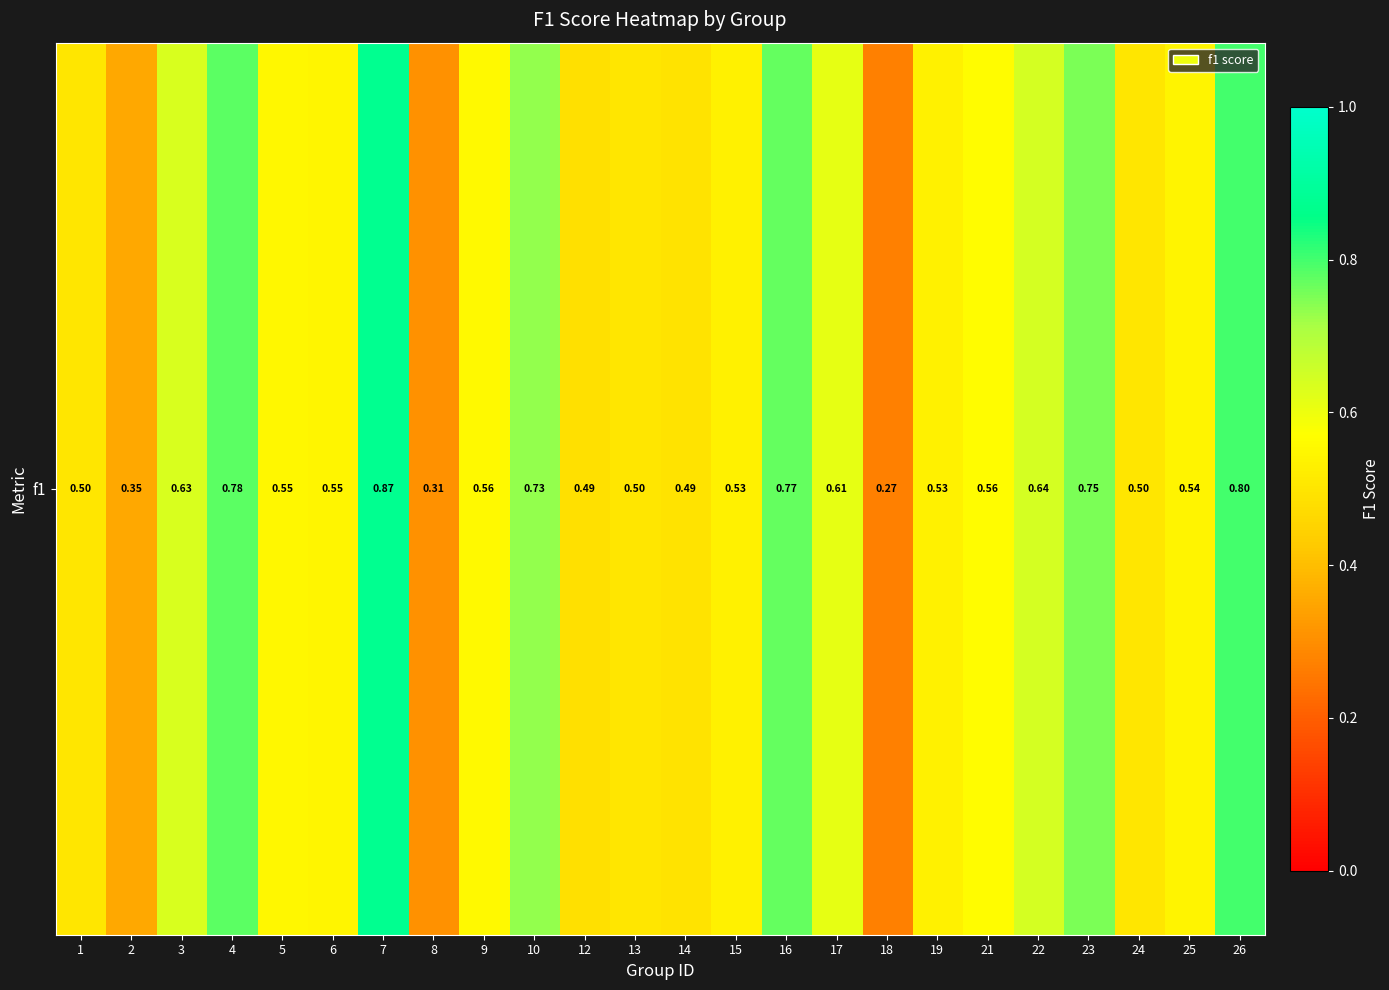

What is the sum of the values at 14 and 25?

1.0